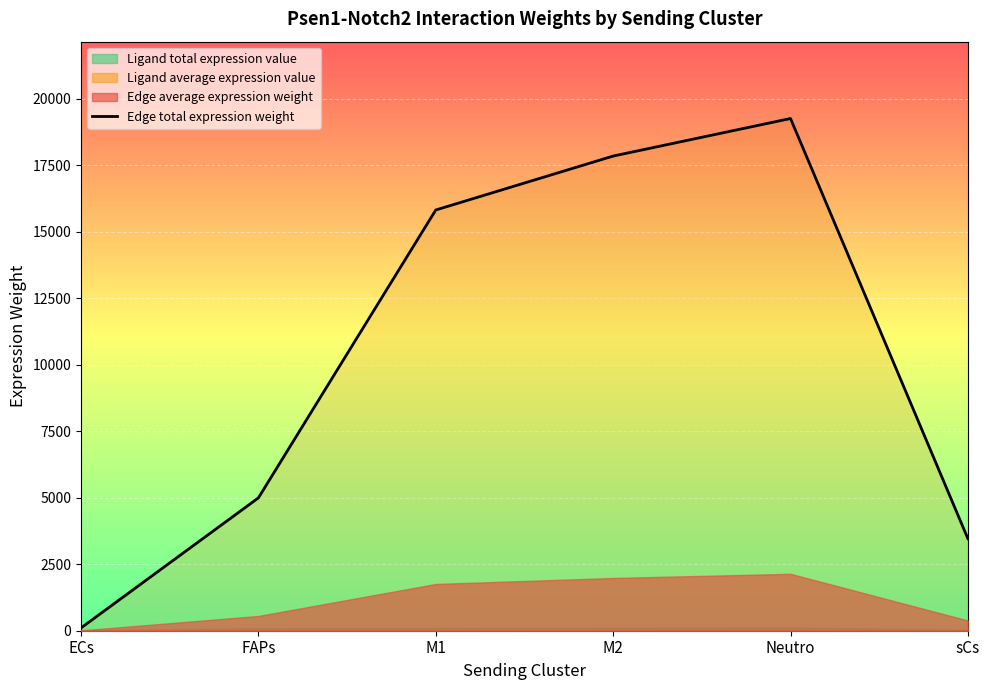

Reading left to right, what are all the values shown in this chart?

ECs=106.0	FAPs=4996.5	M1=15825.7	M2=17853.9	Neutro=19266.3	sCs=3463.7